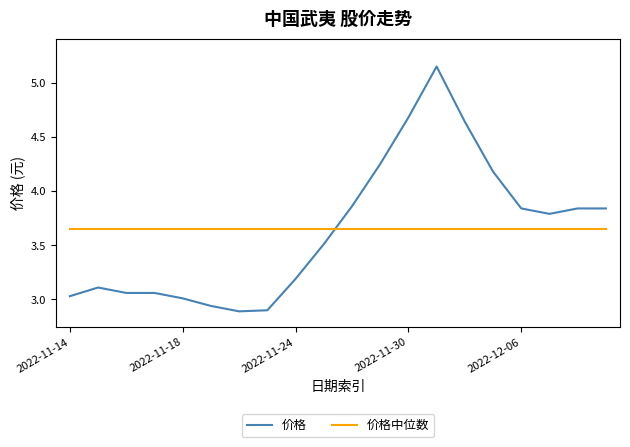

Does the chart display data point markers on the line(s)?

No